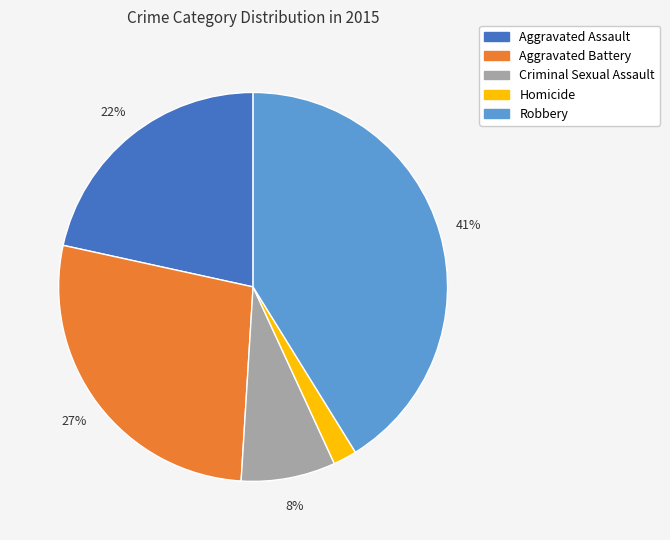

Count the number of slices in the pie.

5